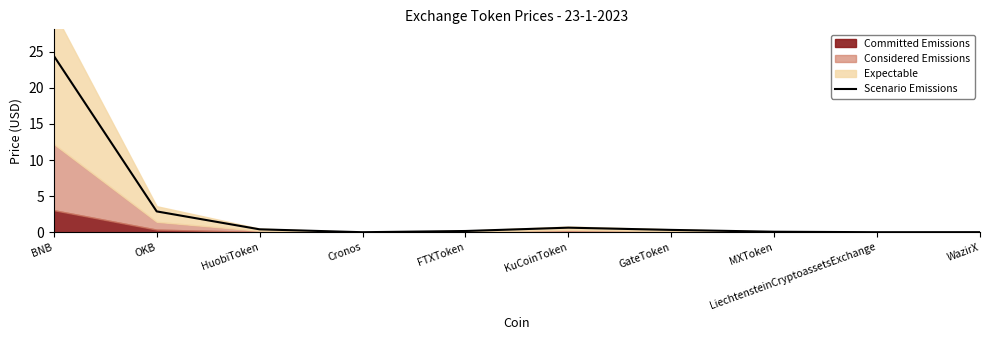

The chart shows a value of 0.6 at KuCoinToken. True or false?

True